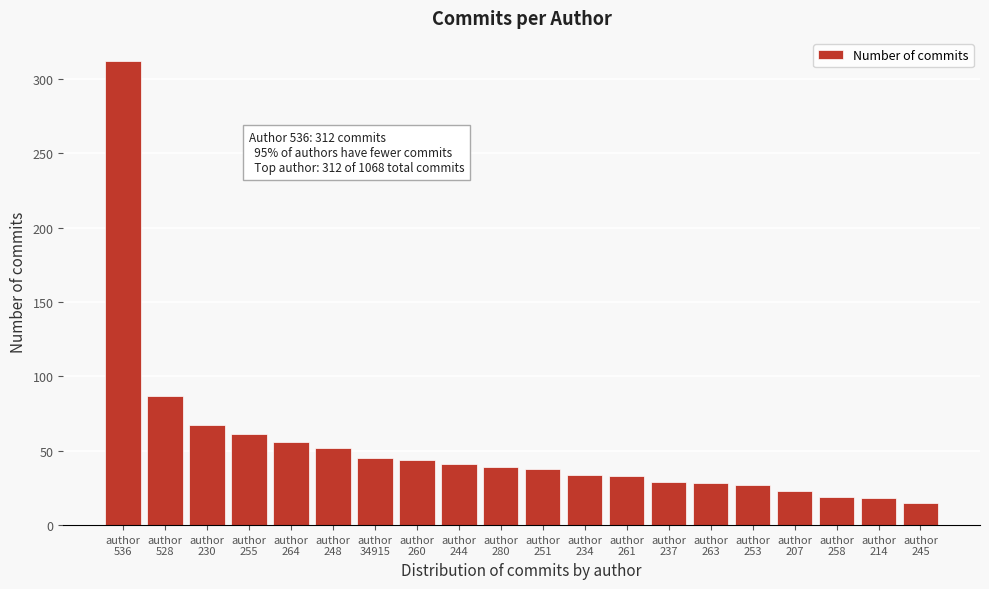

What is the average value?

53